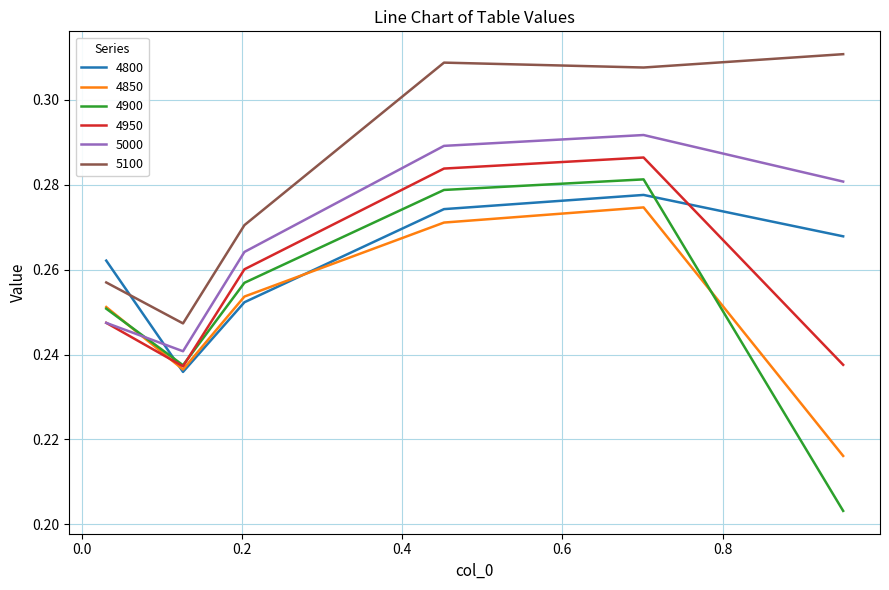

True or false: 5100 and 4950 cross at least once.

False